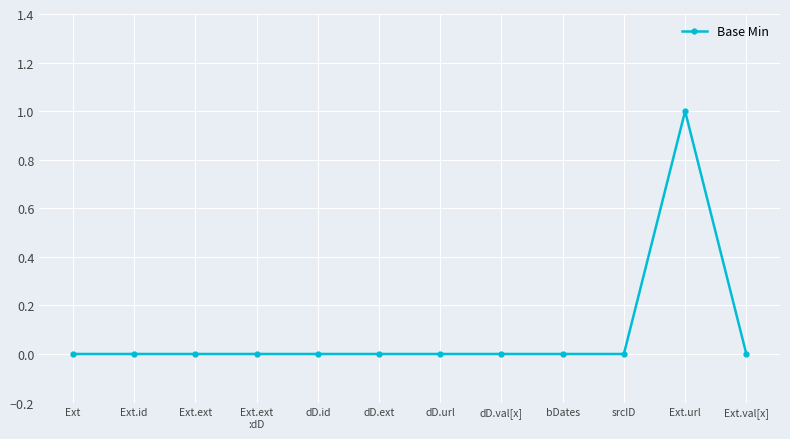

What is the maximum value shown in the chart?

1